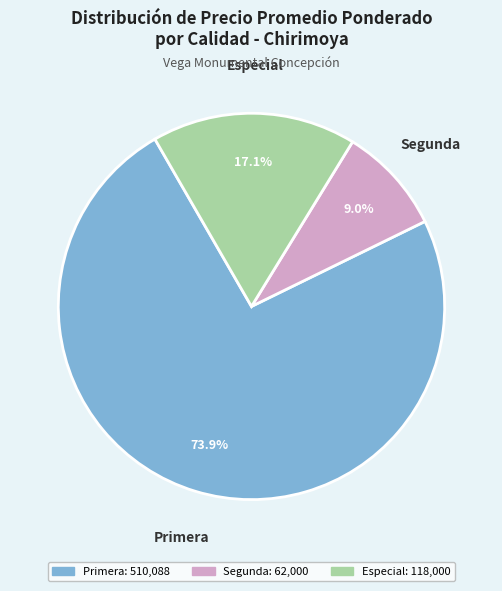

Is there any slice that represents more than half of the pie?

Yes